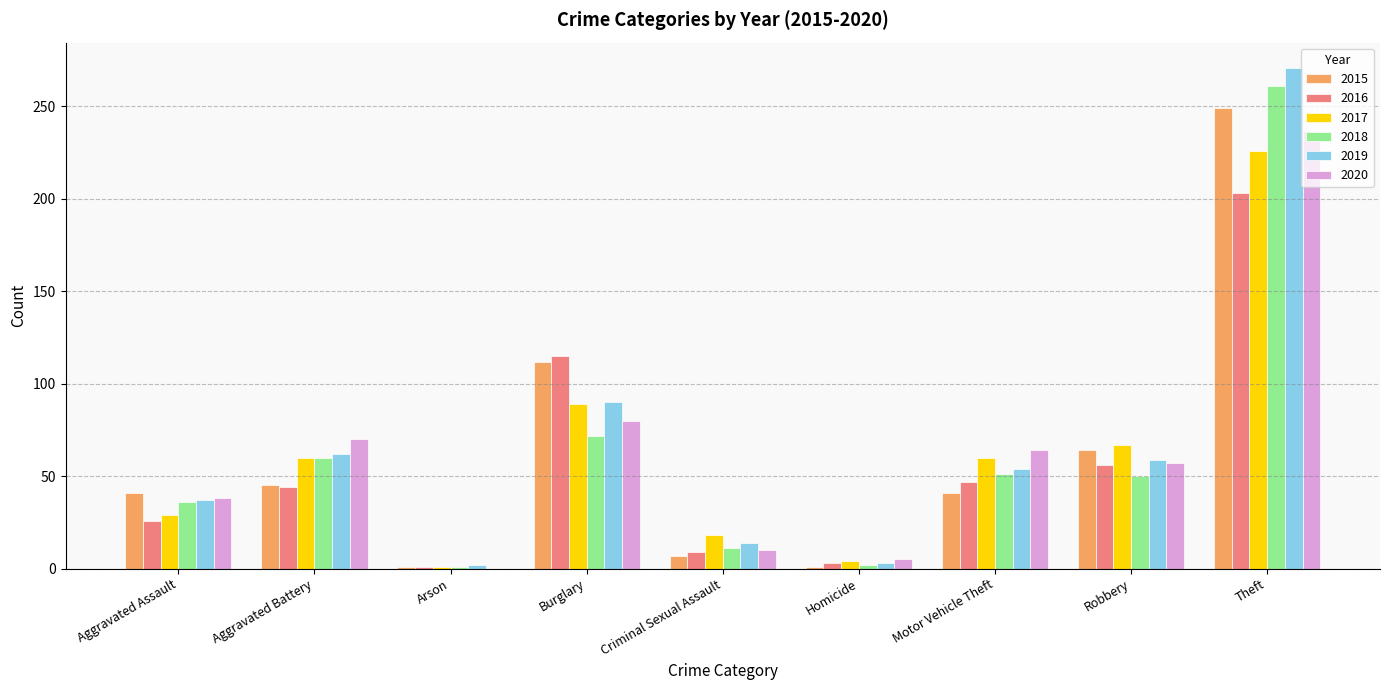

At which label is 2016 closest to 102?

Burglary